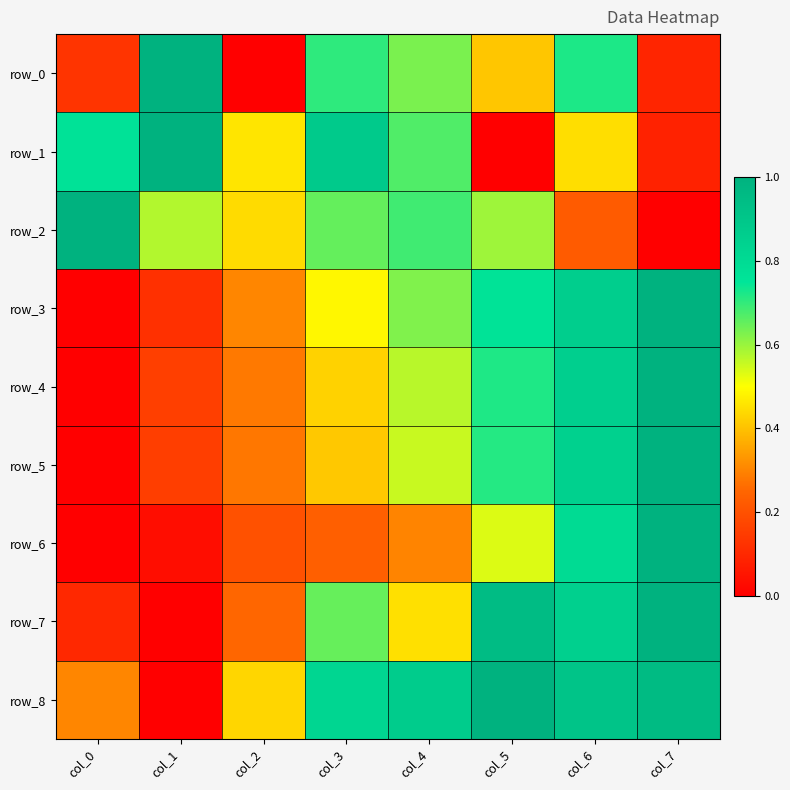

Reading right to left, list all the values displayed in this chart.

row_0: col_7=0.1	col_6=0.7	col_5=0.4	col_4=0.6	col_3=0.7	col_2=0.0	col_1=1.0	col_0=0.1
row_1: col_7=0.1	col_6=0.4	col_5=0.0	col_4=0.7	col_3=0.9	col_2=0.5	col_1=1.0	col_0=0.8
row_2: col_7=0.0	col_6=0.2	col_5=0.6	col_4=0.7	col_3=0.7	col_2=0.4	col_1=0.6	col_0=1.0
row_3: col_7=1.0	col_6=0.9	col_5=0.8	col_4=0.6	col_3=0.5	col_2=0.3	col_1=0.1	col_0=0.0
row_4: col_7=1.0	col_6=0.9	col_5=0.7	col_4=0.6	col_3=0.4	col_2=0.3	col_1=0.2	col_0=0.0
row_5: col_7=1.0	col_6=0.8	col_5=0.7	col_4=0.6	col_3=0.4	col_2=0.3	col_1=0.2	col_0=0.0
row_6: col_7=1.0	col_6=0.8	col_5=0.5	col_4=0.3	col_3=0.2	col_2=0.2	col_1=0.0	col_0=0.0
row_7: col_7=1.0	col_6=0.8	col_5=0.9	col_4=0.5	col_3=0.7	col_2=0.3	col_1=0.0	col_0=0.1
row_8: col_7=1.0	col_6=0.9	col_5=1.0	col_4=0.9	col_3=0.8	col_2=0.4	col_1=0.0	col_0=0.3